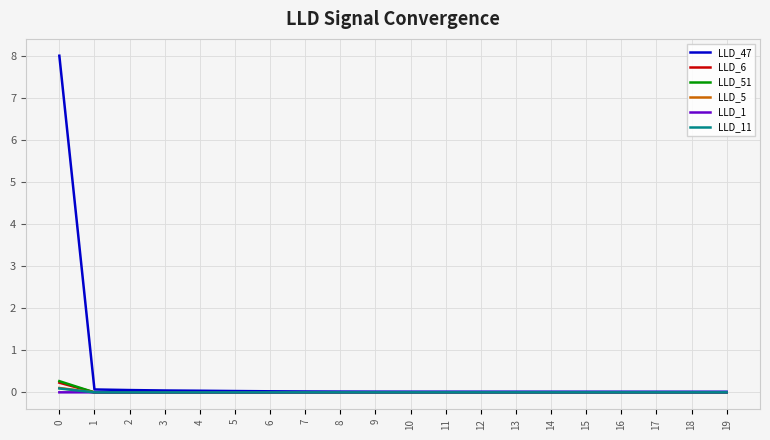

True or false: LLD_5 has a value of -0.0 at 4.

True